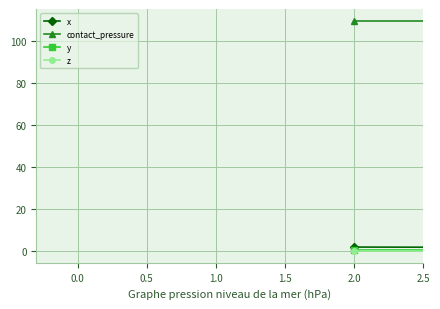

At how many categories does at least one series exceed 88?

3